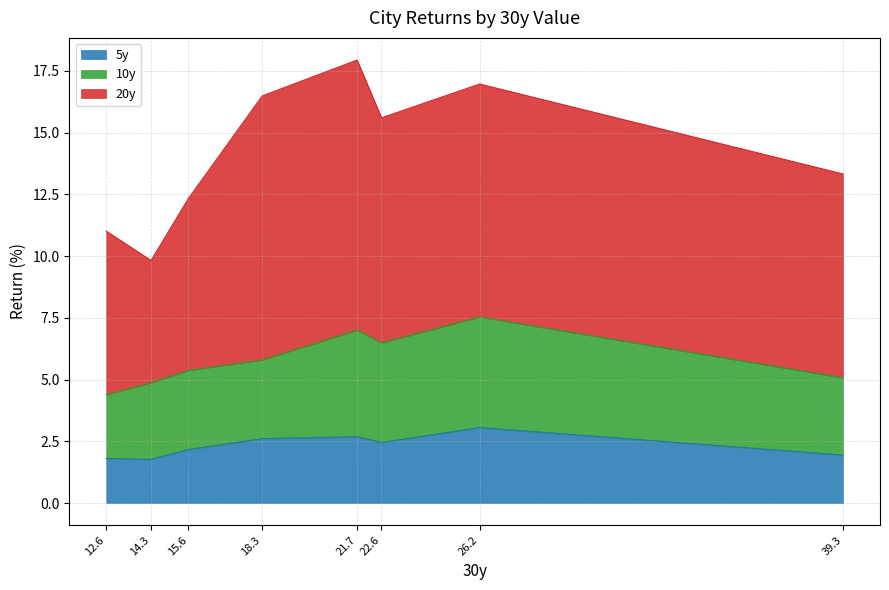

The value of 5y at 39.3 is 1.9. True or false?

True